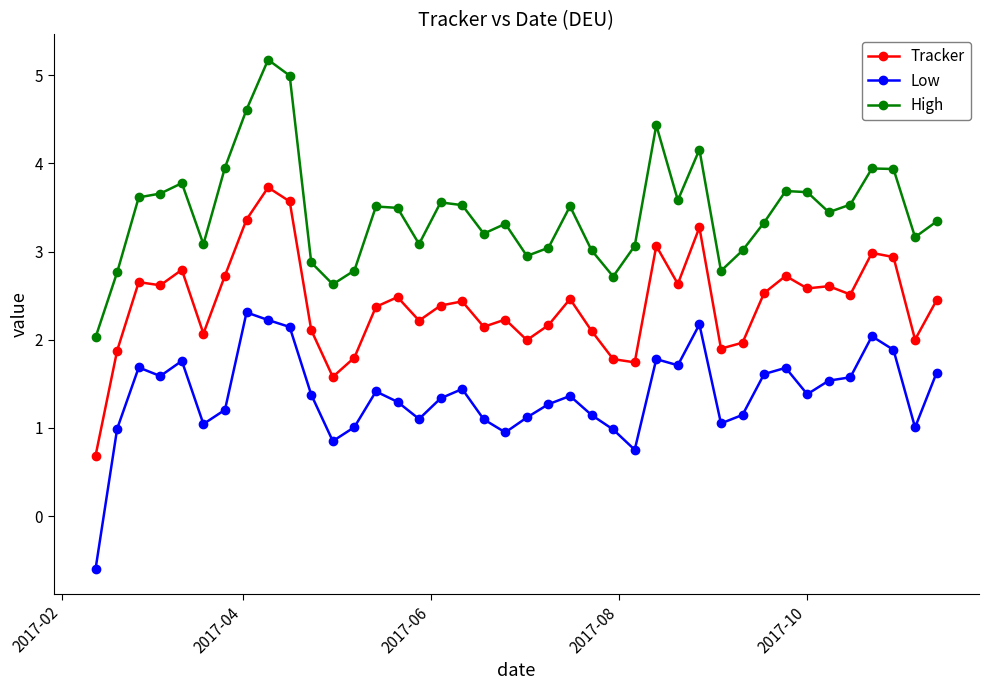

True or false: Low and High intersect in this chart.

False